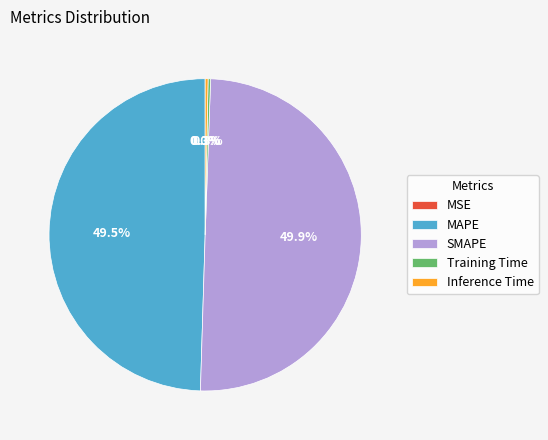

What percentage is NOT represented by Inference Time?

99.7%